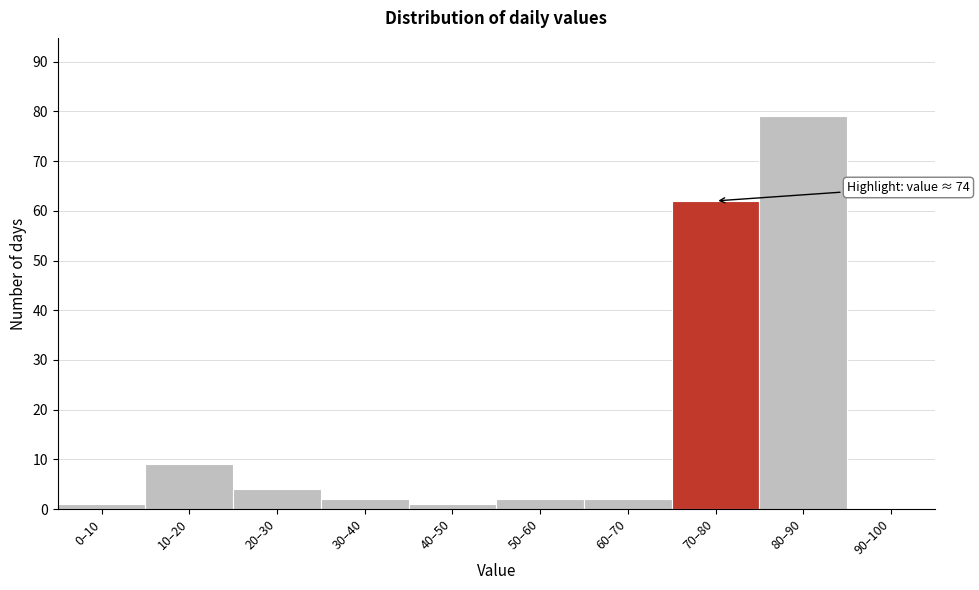

Reading left to right, transcribe all the data shown in this chart.

0–10=1	10–20=9	20–30=4	30–40=2	40–50=1	50–60=2	60–70=2	70–80=62	80–90=79	90–100=0